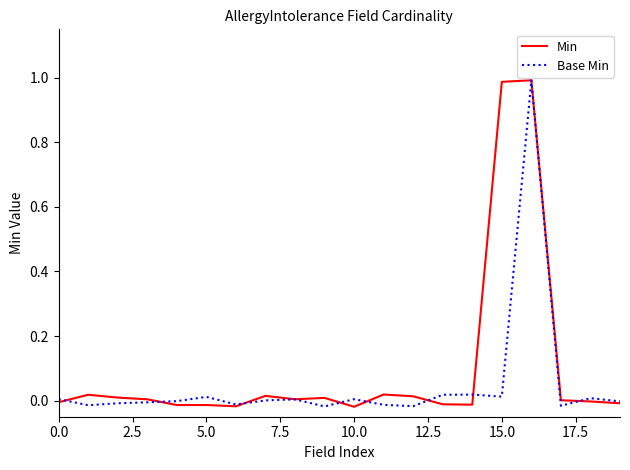

Is this an area chart (filled region under the line)?

No